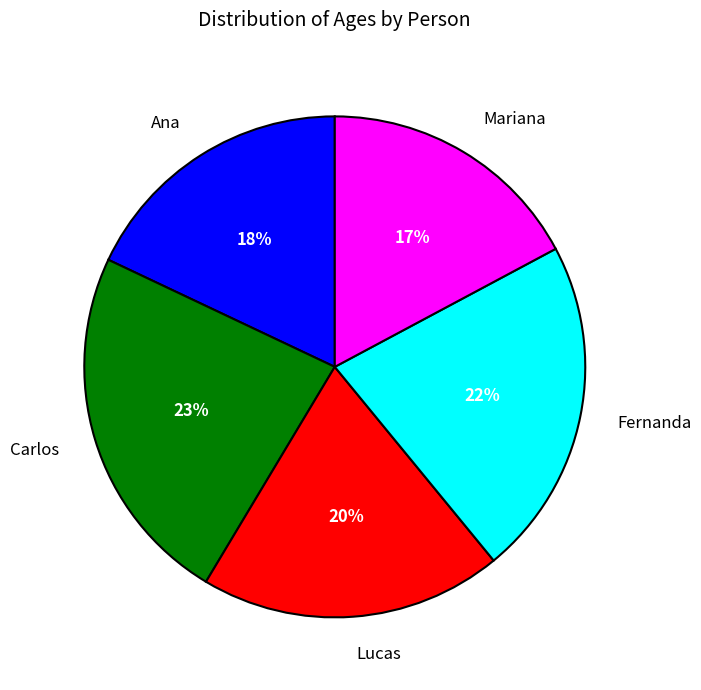

Rank the categories by value from lowest to highest.

Mariana, Ana, Lucas, Fernanda, Carlos